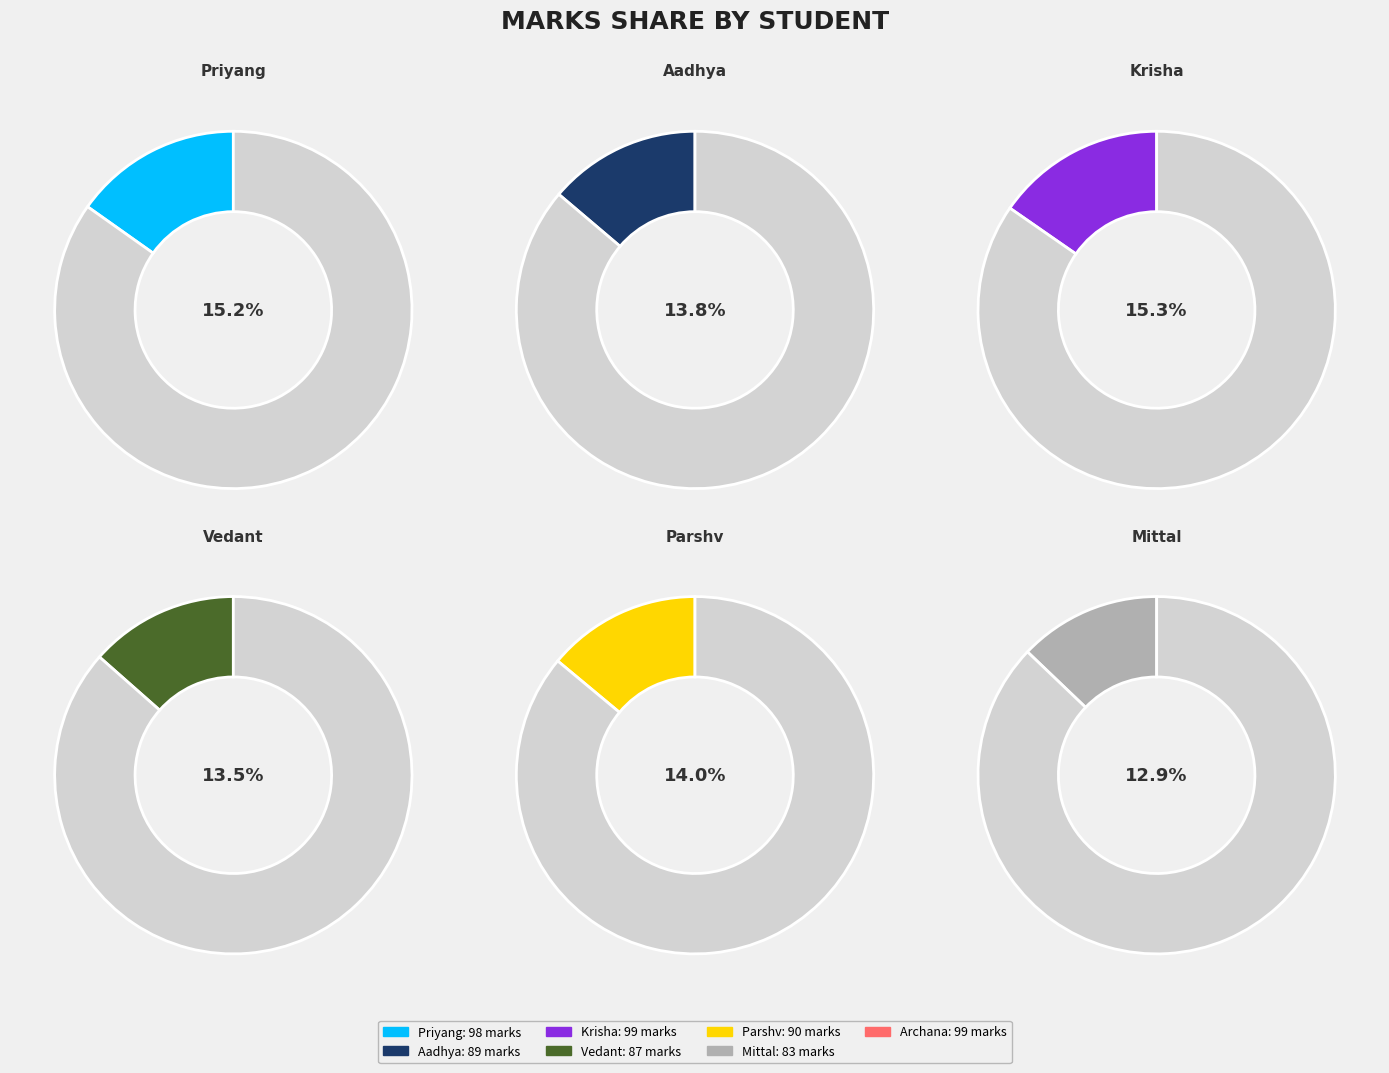

True or false: Archana accounts for 6% of the total.

False